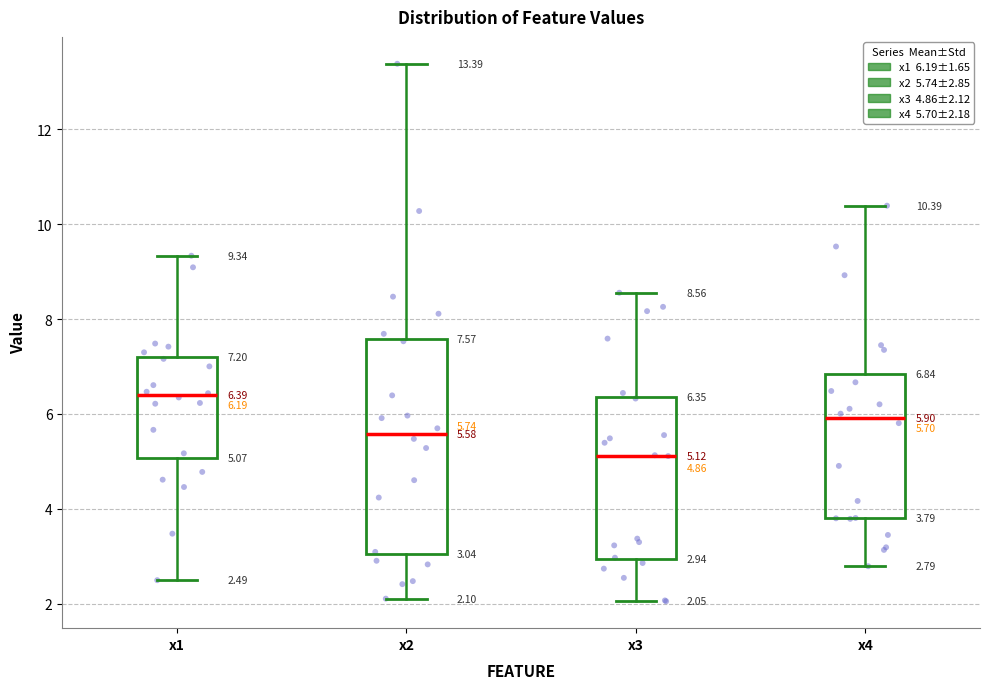

Which box is the tallest, from its lower edge to its upper edge?

x2